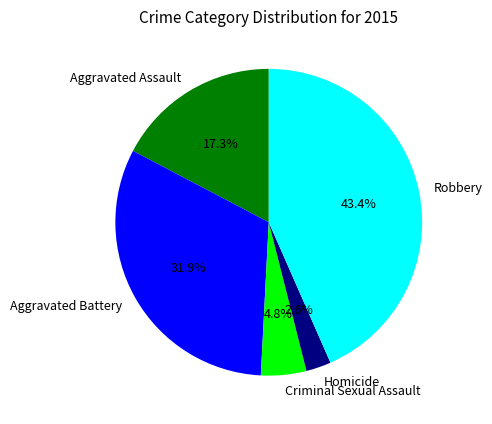

Count the number of slices in the pie.

5